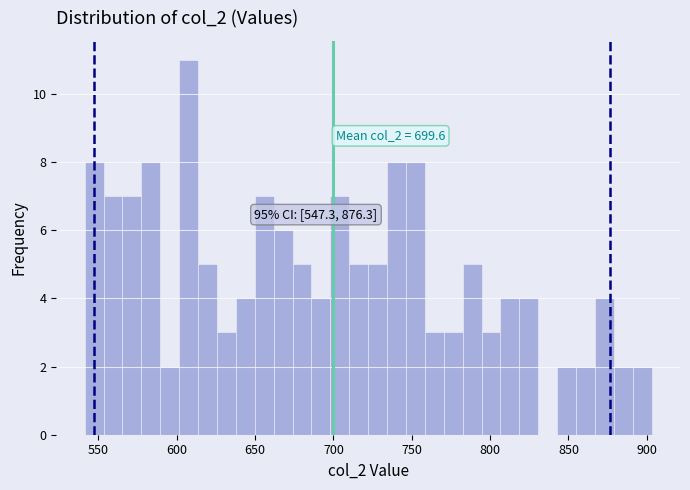

Around what value on the x-axis is the tallest bar? Give the approximate position of its centre, as read against the axis.

610